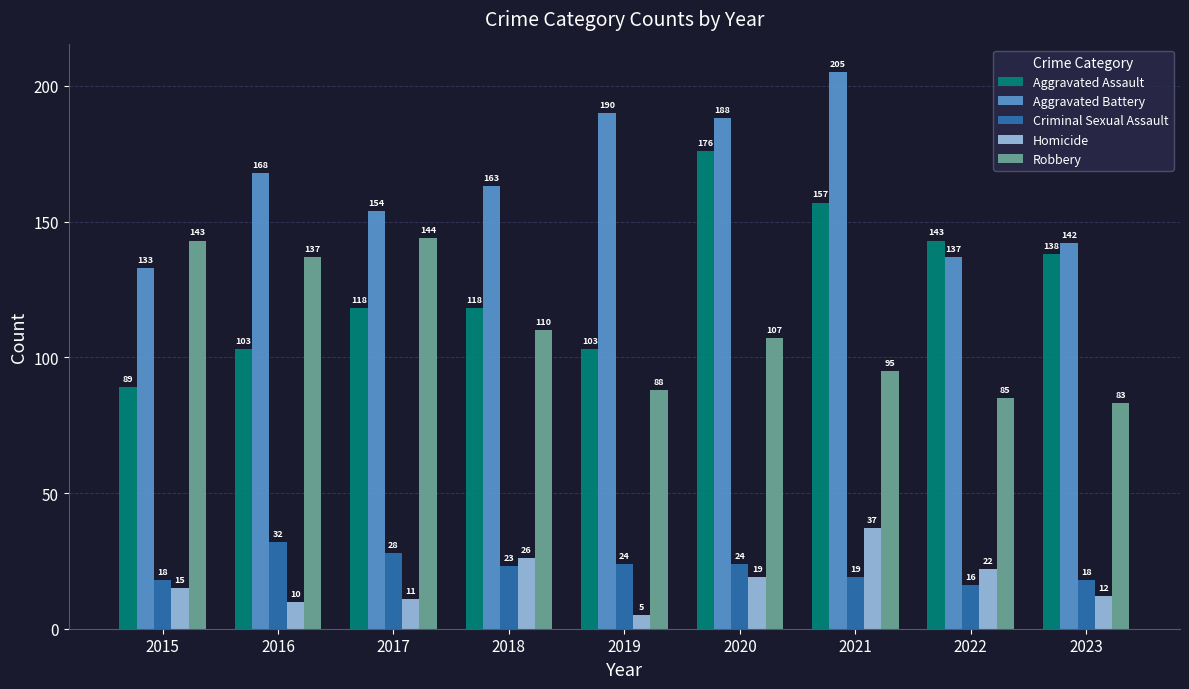

Between 2016 and 2023, which series saw the biggest shift?

Robbery